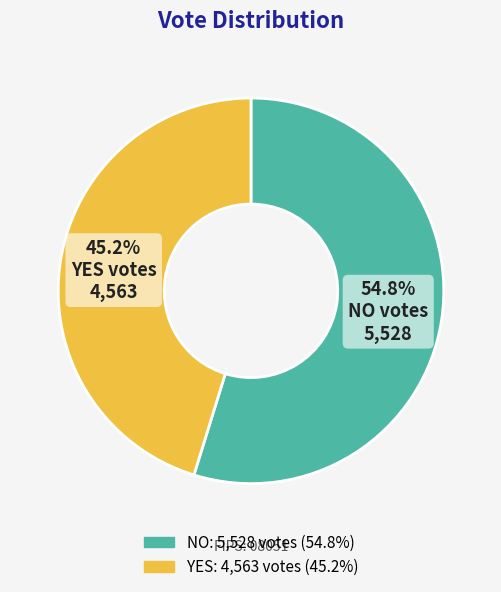

How many slices are in this pie chart?

2